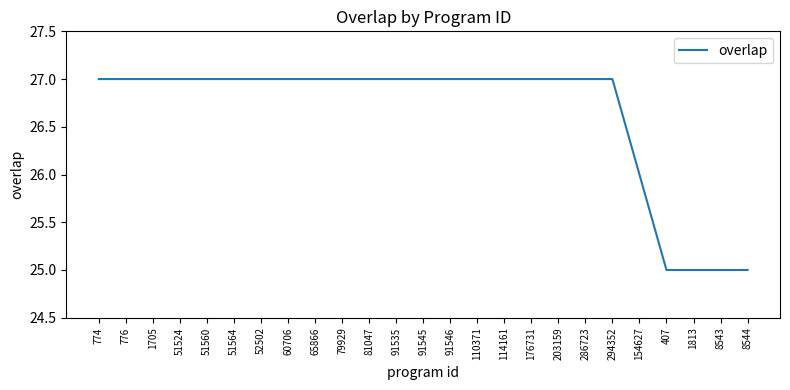

Reading left to right, list all the values displayed in this chart.

27	27	27	27	27	27	27	27	27	27	27	27	27	27	27	27	27	27	27	27	26	25	25	25	25